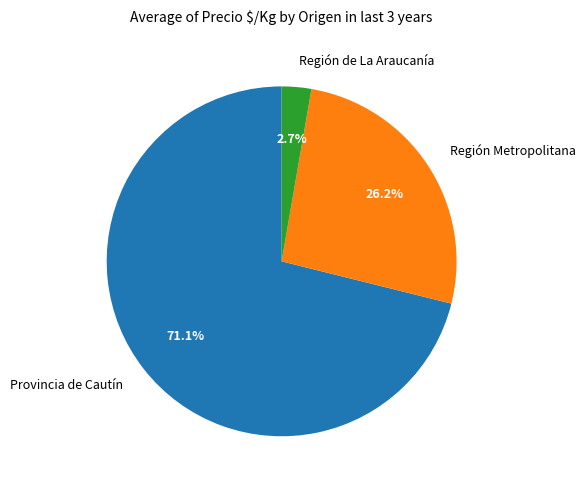

Between Región de La Araucanía and Región Metropolitana, which is larger?

Región Metropolitana